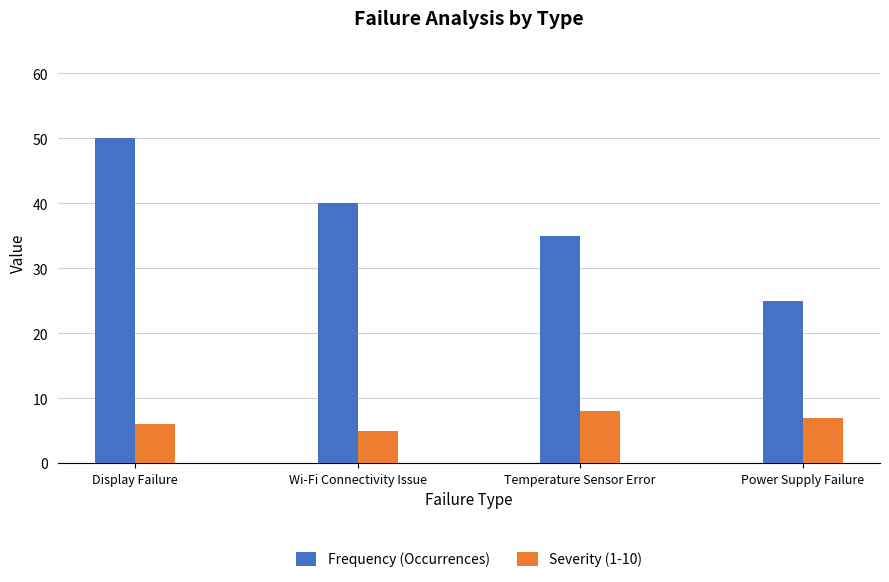

What is the smallest value displayed?

5